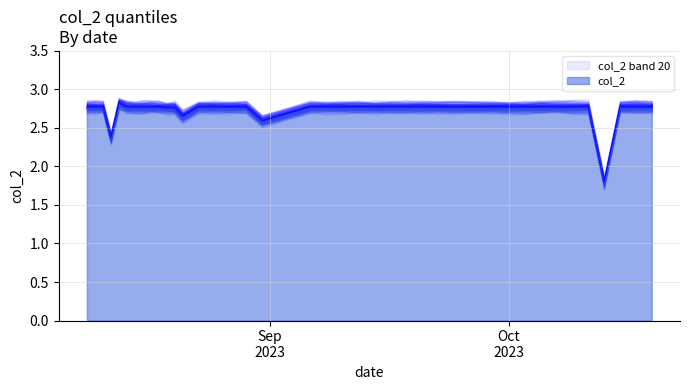

What is the smallest value displayed?

1.8